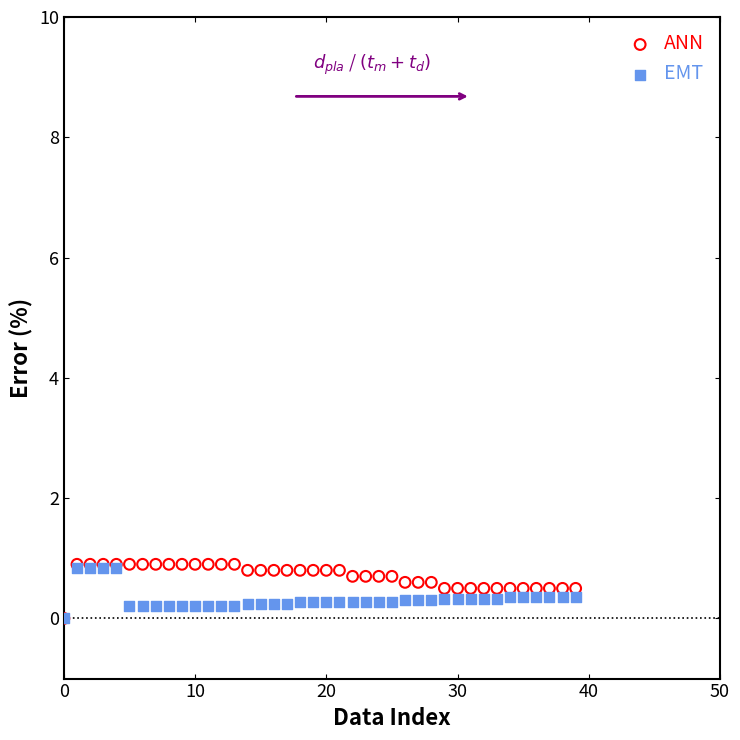

Which series has the widest spread of Y values?

ANN